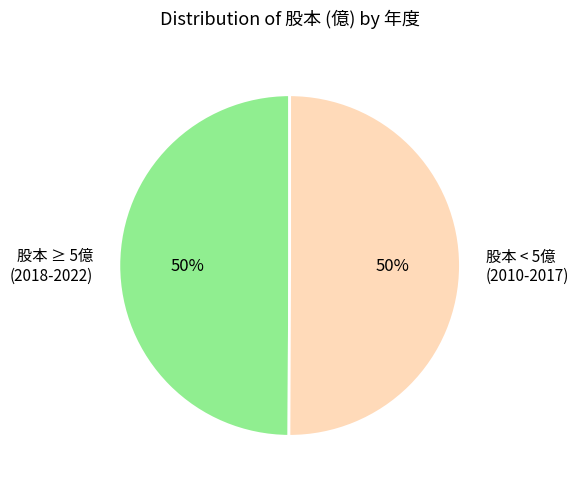

To the nearest percent, what is the average slice percentage?

50%